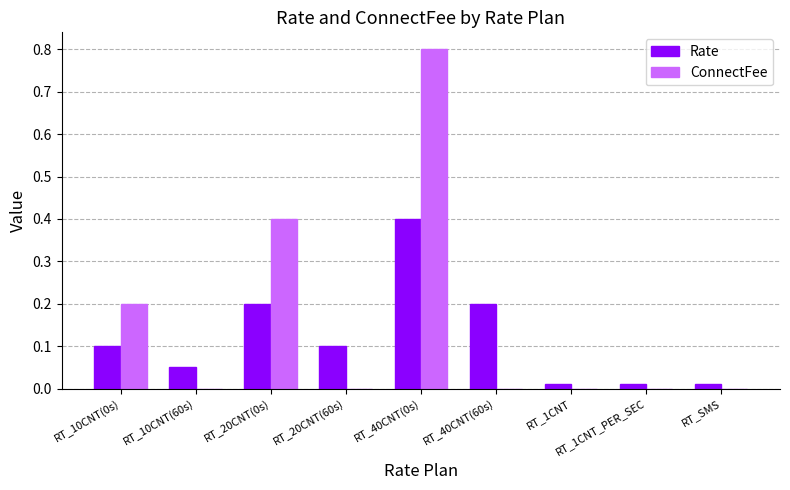

The value of ConnectFee at RT_SMS is 0.0. True or false?

True